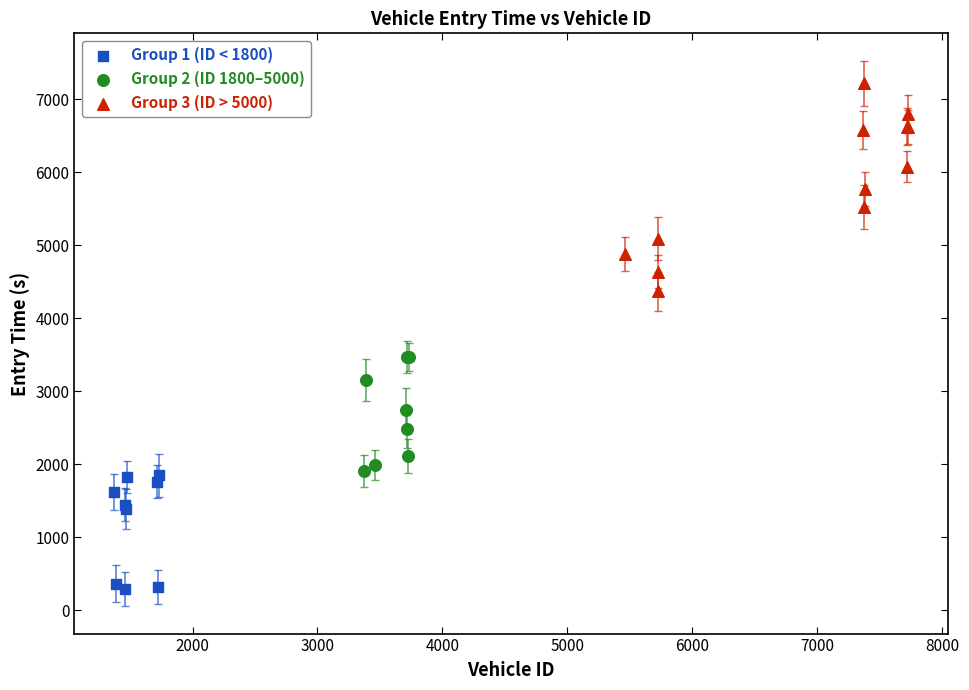

Which series reaches the minimum Y coordinate?

Group 1 (ID < 1800)